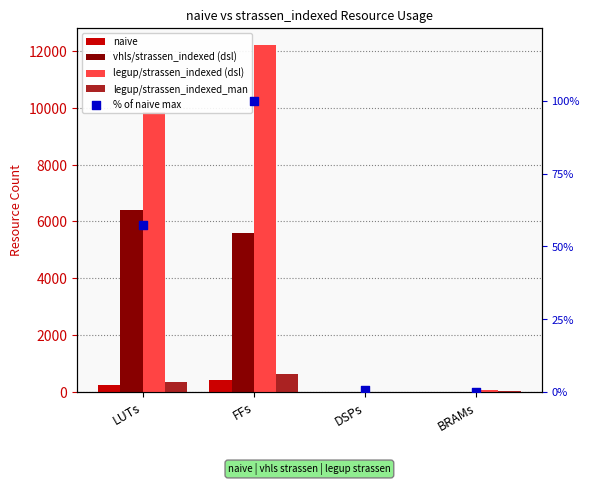

What is the total value across all series at BRAMs?

104.5